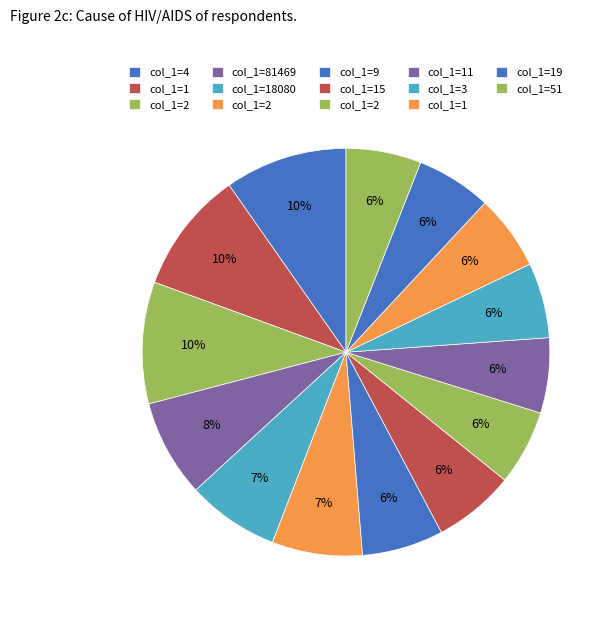

Count the number of slices in the pie.

14